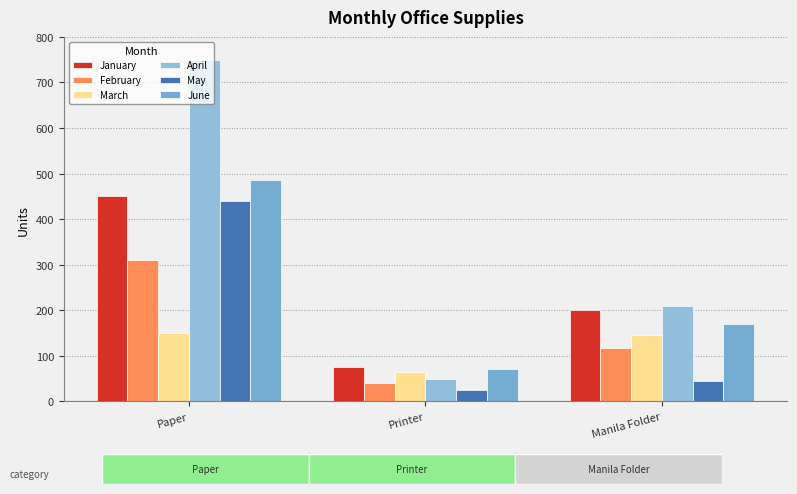

Reading left to right, what are all the values shown in this chart?

January: Paper=450	Printer=75	Manila Folder=200
February: Paper=310	Printer=40	Manila Folder=118
March: Paper=150	Printer=65	Manila Folder=145
April: Paper=750	Printer=50	Manila Folder=210
May: Paper=440	Printer=24	Manila Folder=45
June: Paper=485	Printer=71	Manila Folder=170